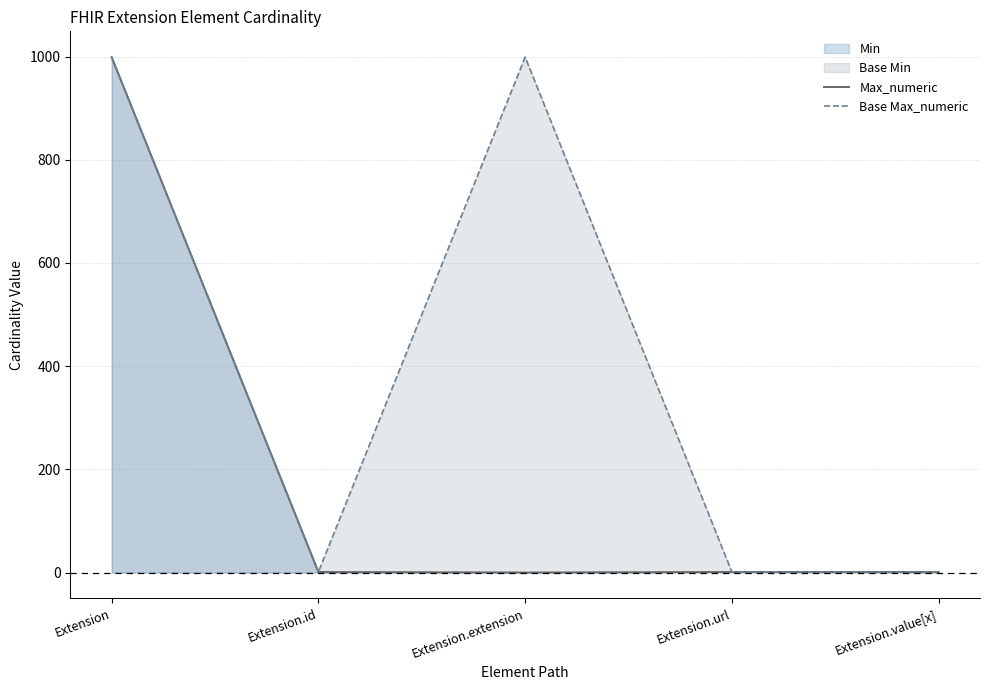

What is the maximum value shown in the chart?

999